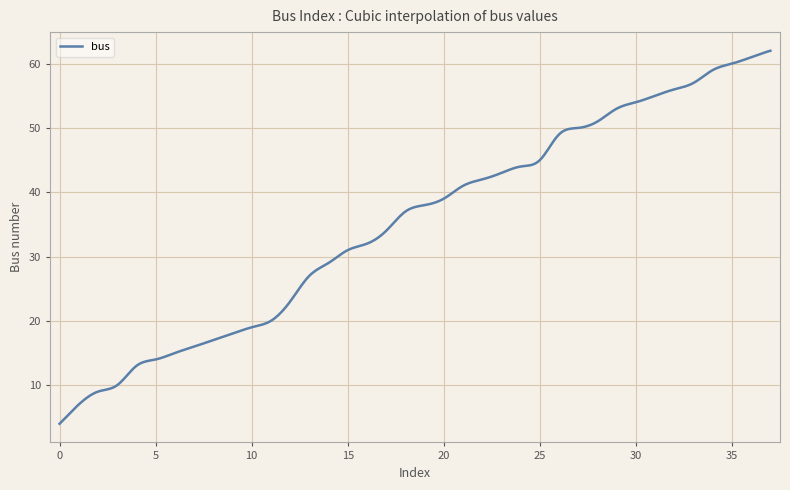

What is the greatest value displayed?

62.0